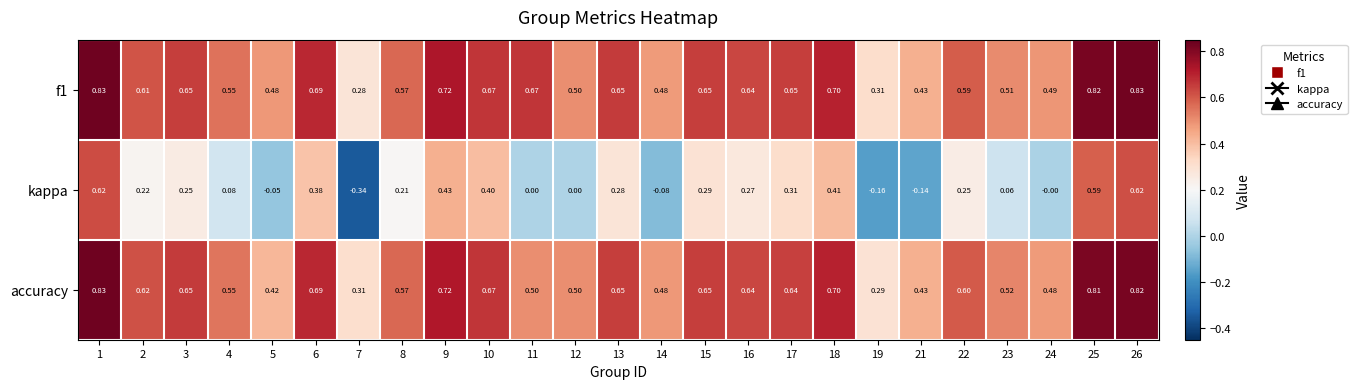

Is the value of kappa at 14 greater than the value of accuracy at 15?

No